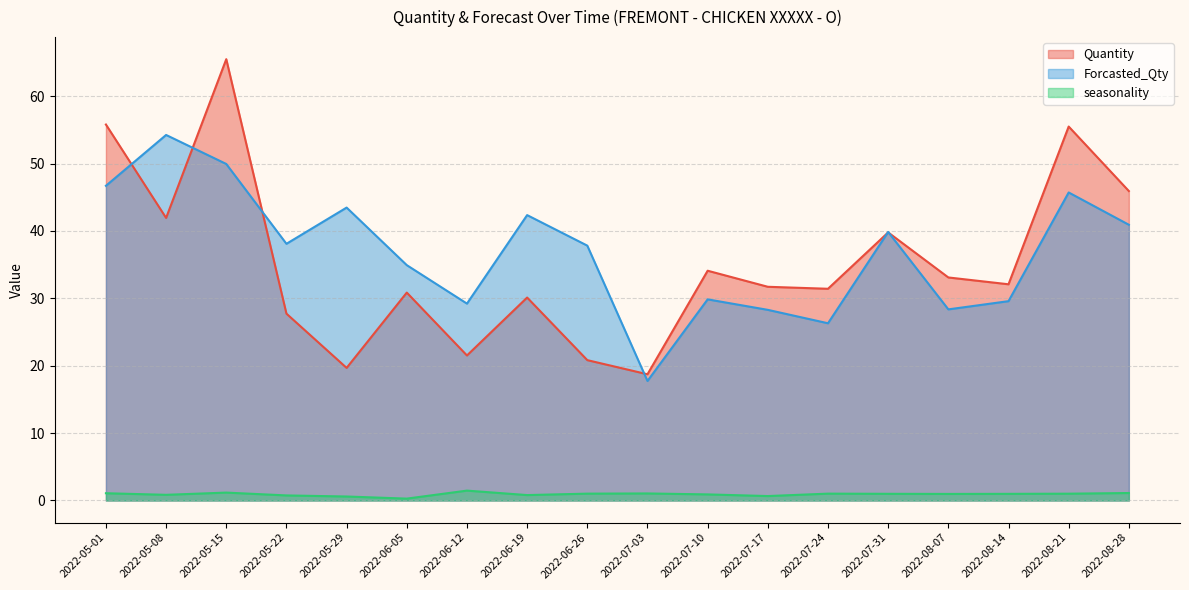

What is the label of the 2nd point from the right?

2022-08-21